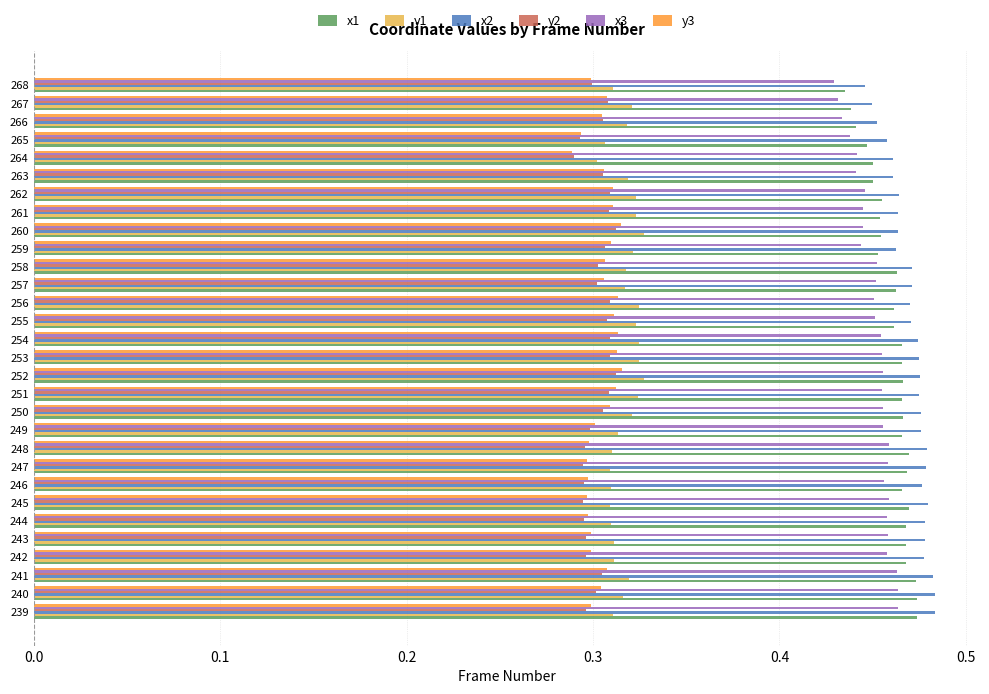

Which label corresponds to the smallest value in the chart?

264